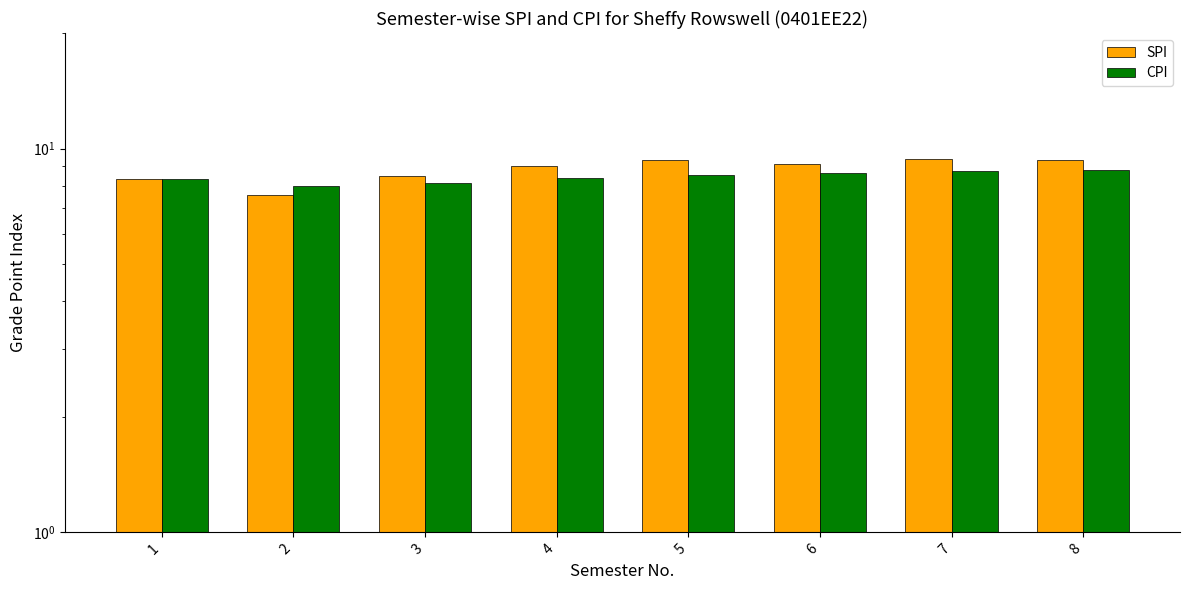

What is the difference between the maximum and minimum values in the SPI series?

1.8